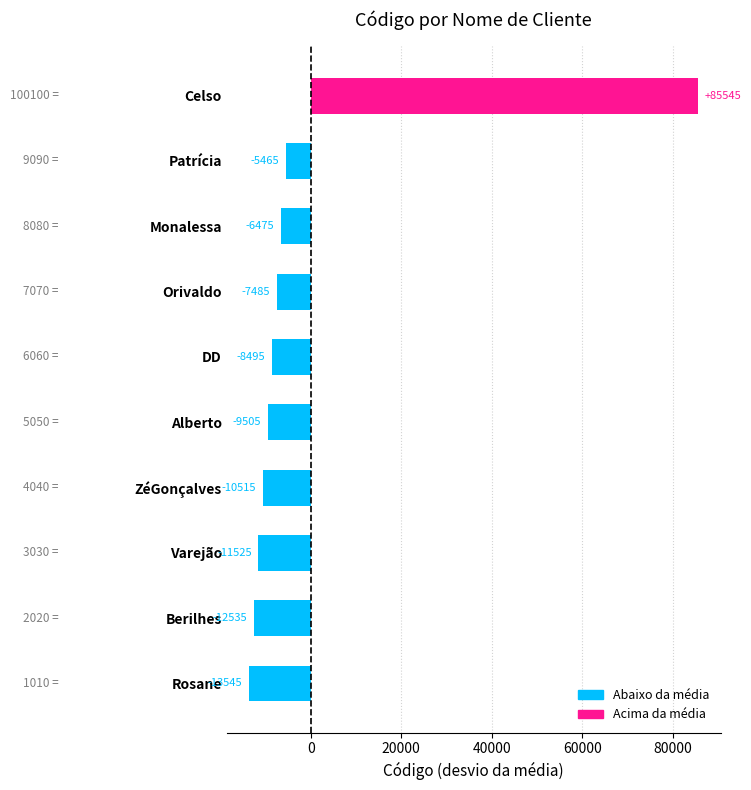

List the labels in order of value, largest first.

Celso, Patrícia, Monalessa, Orivaldo, DD, Alberto, ZéGonçalves, Varejão, Berilhes, Rosane